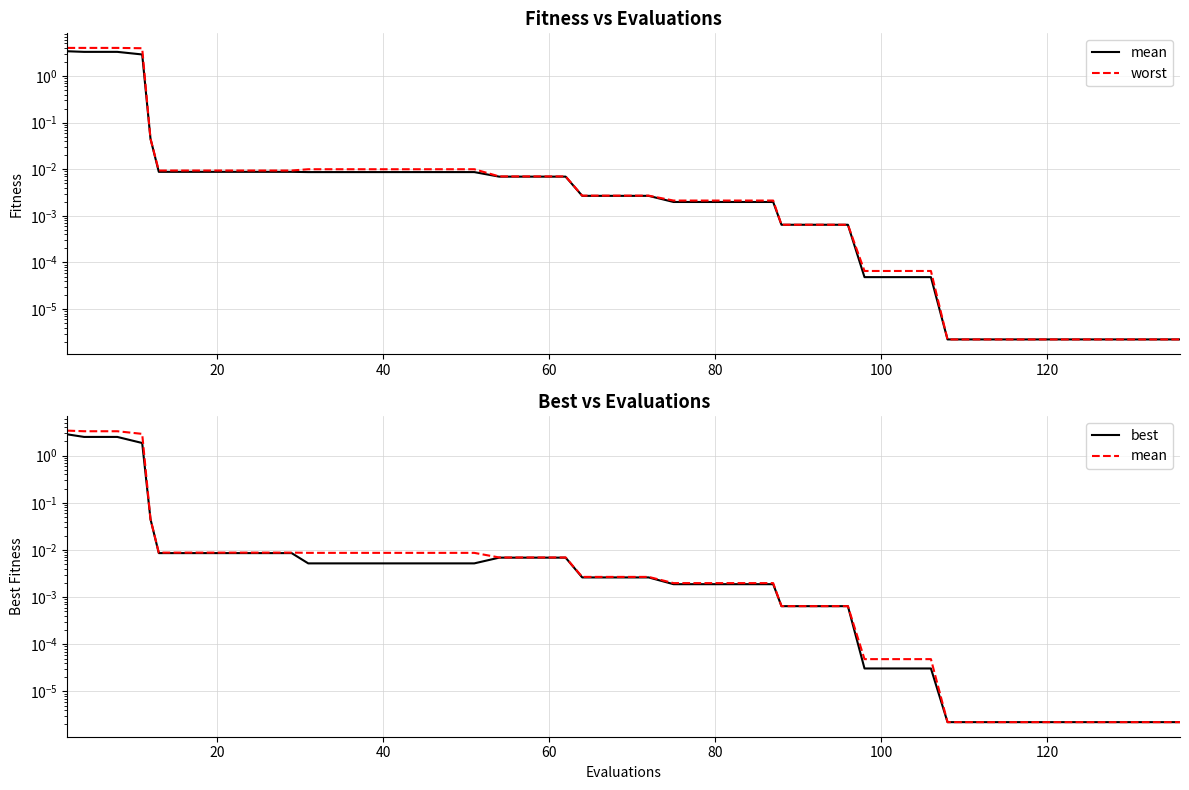

What is the difference between the maximum and second lowest values in the mean series?

3.4